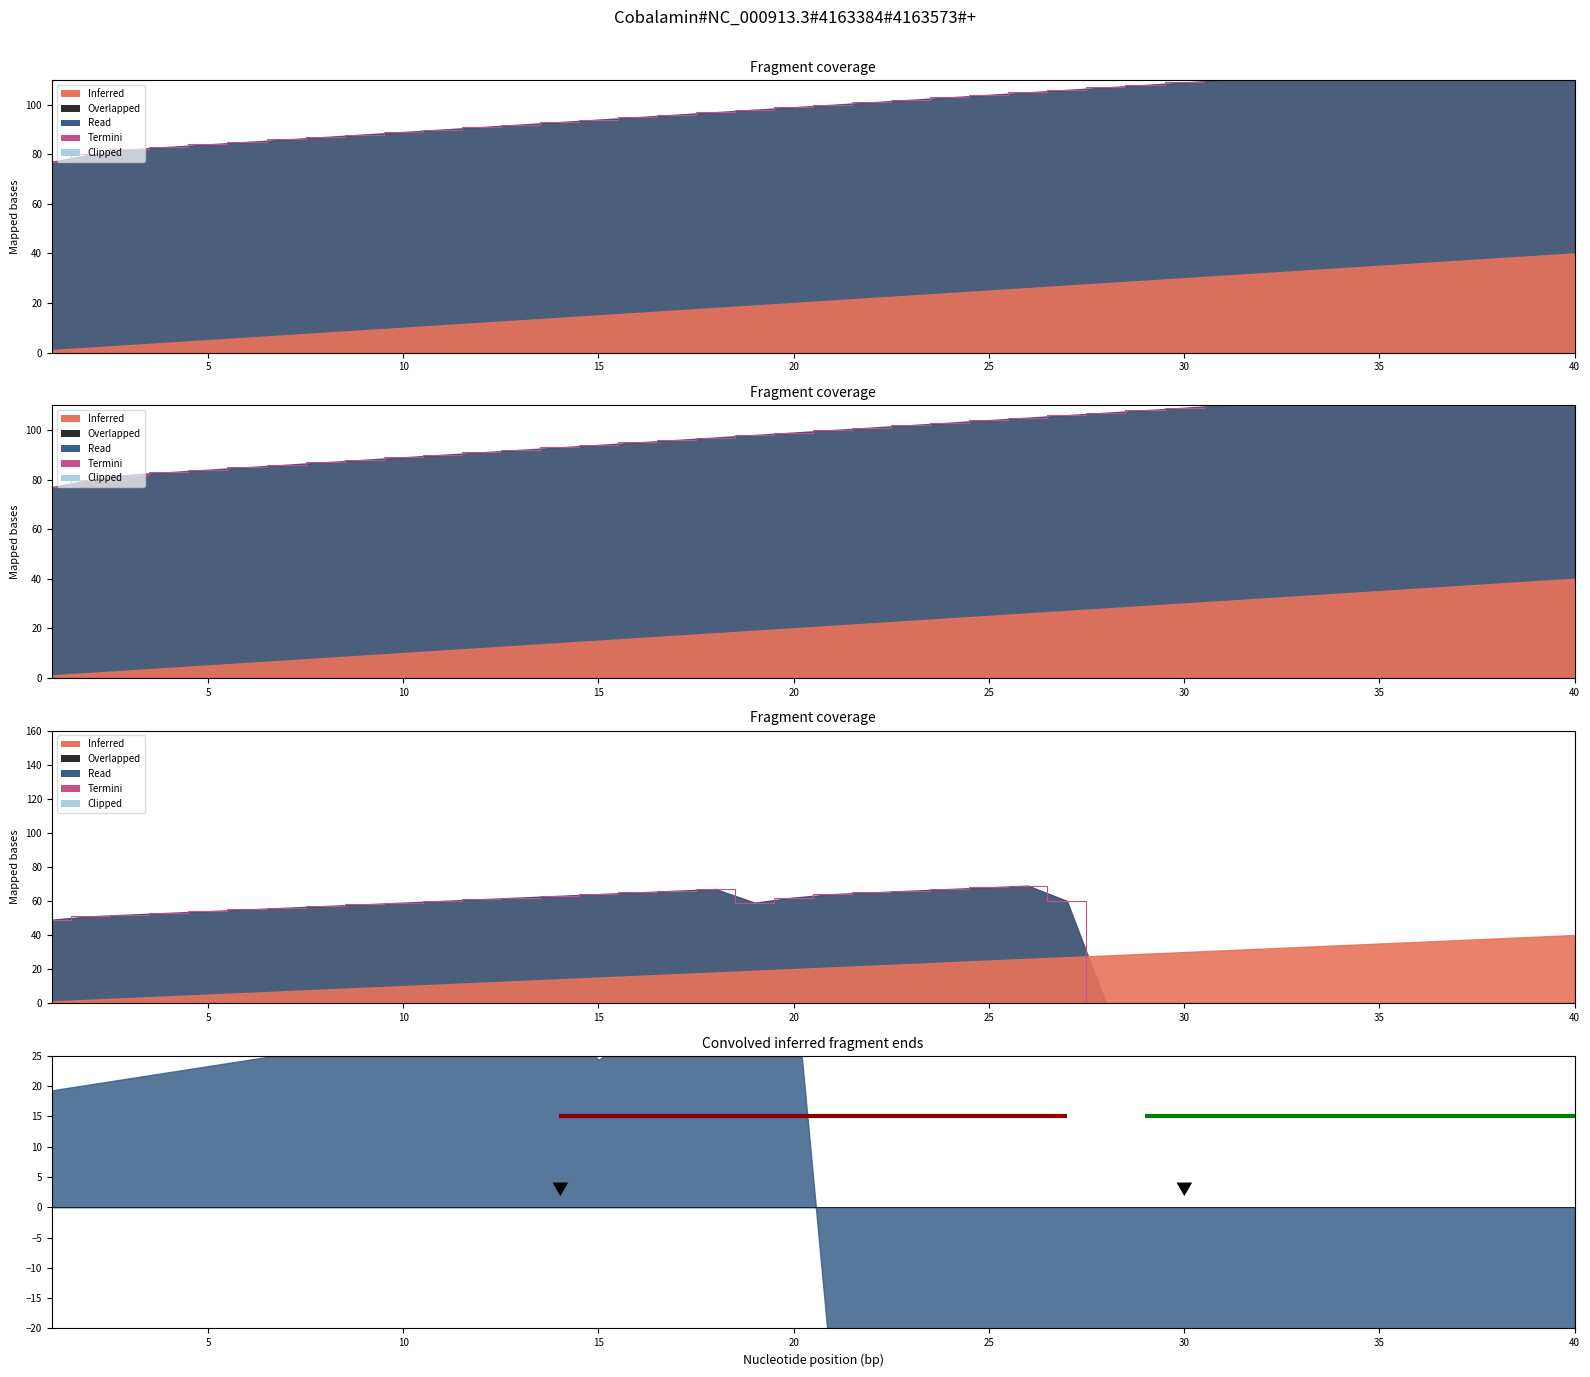

Which category has the highest value across all series?

37